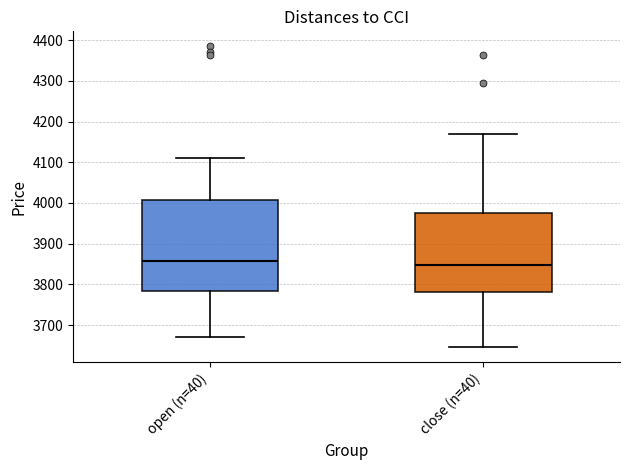

Where does the upper whisker of the box for open (n=40) end on the y-axis? The values are not printed on the chart, so give them approximately, as read against the axis.

4110